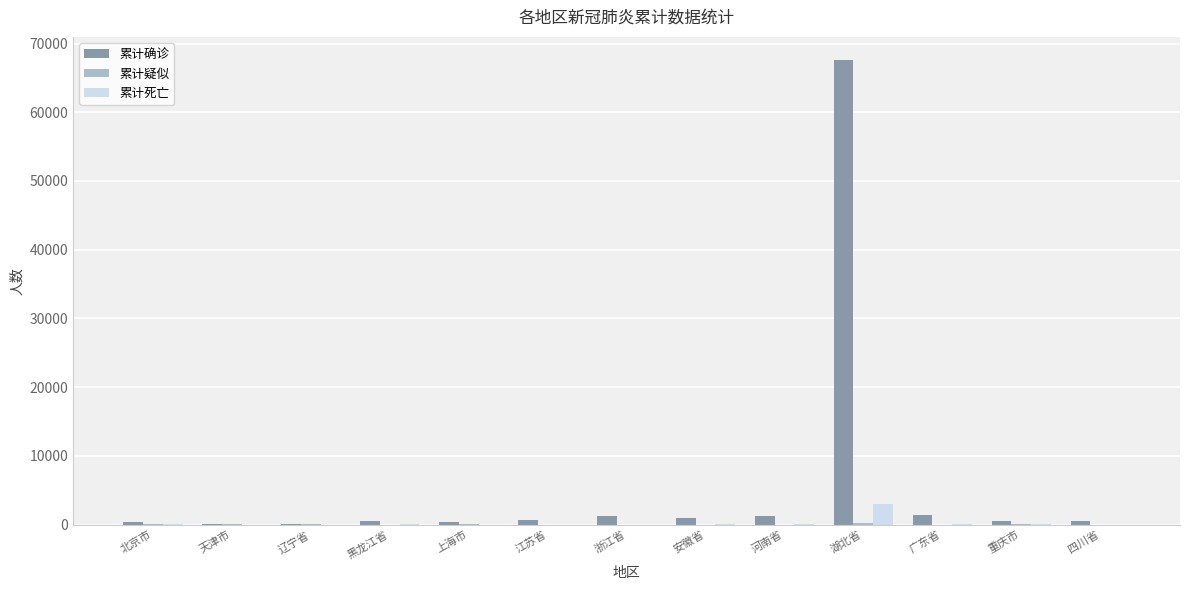

Which series has the largest total across all categories?

累计确诊